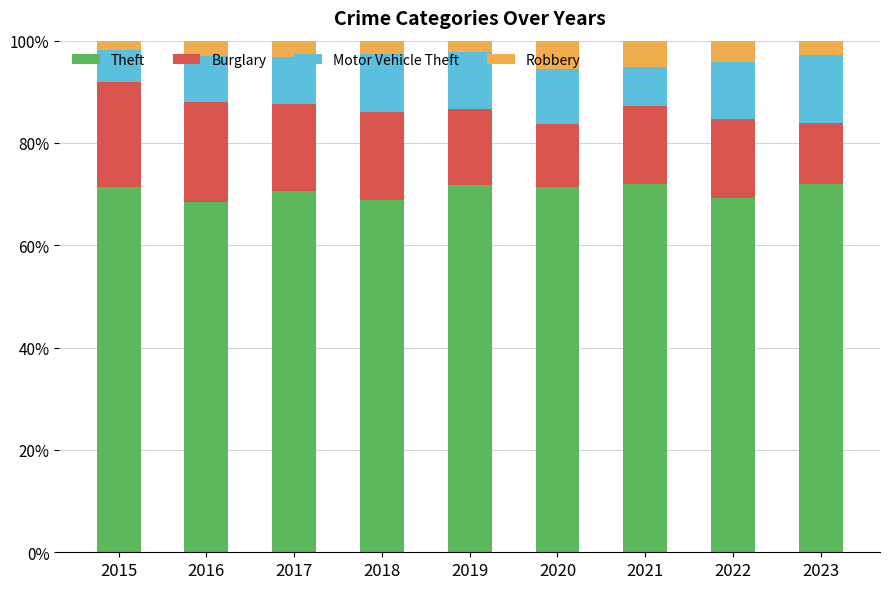

How many bars are there in total?

9